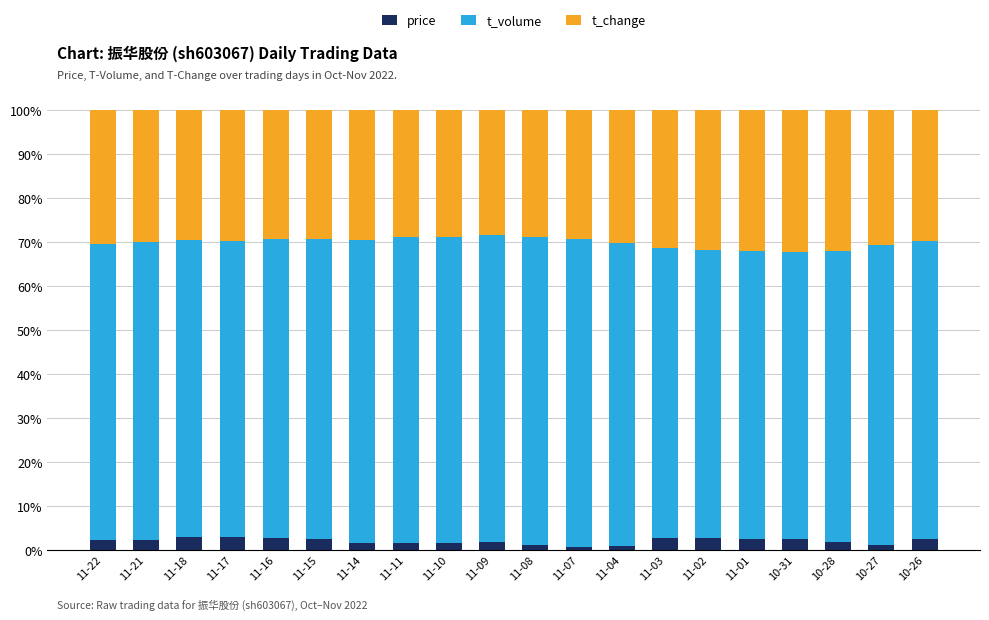

What is the difference between the maximum and minimum values in the price series?

2.3